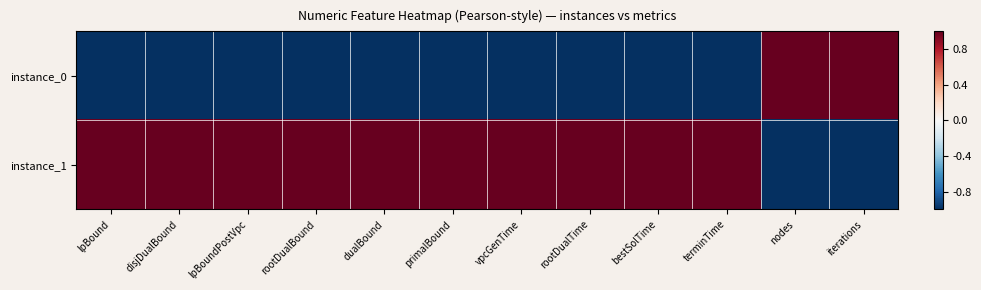

At which category is the sum across all series the highest?

lpBound